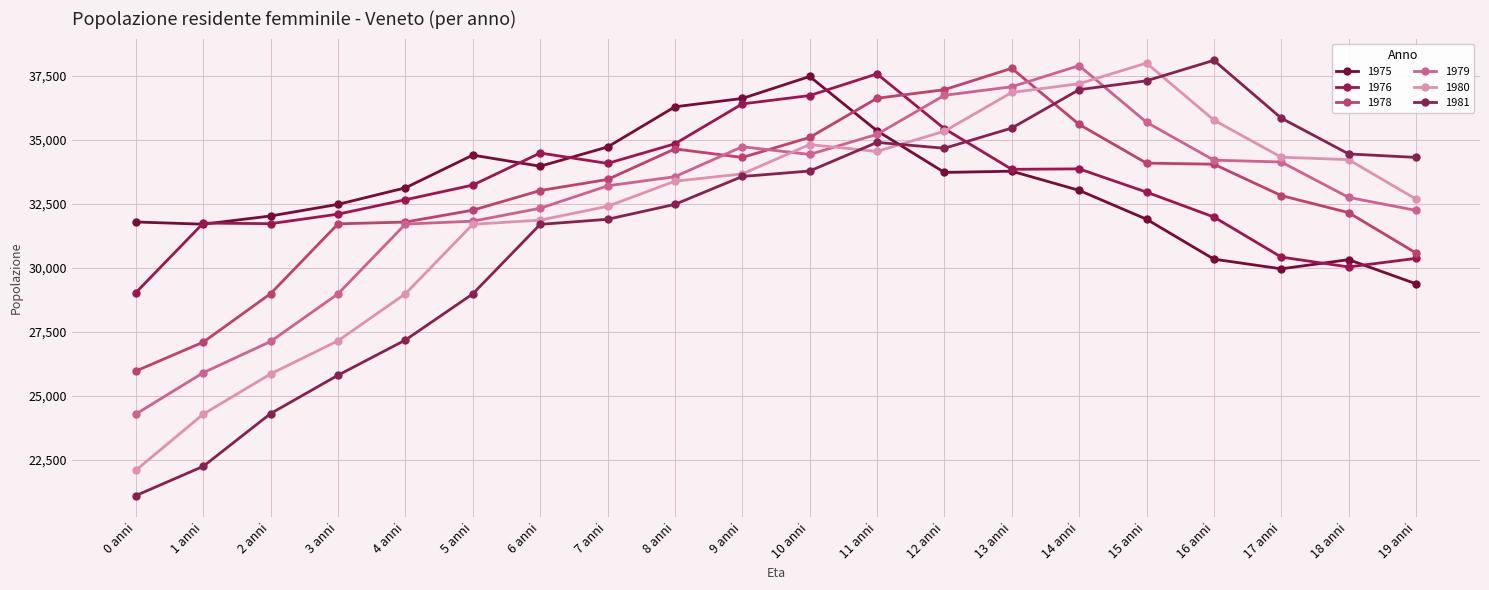

How many lines are shown in the chart?

6